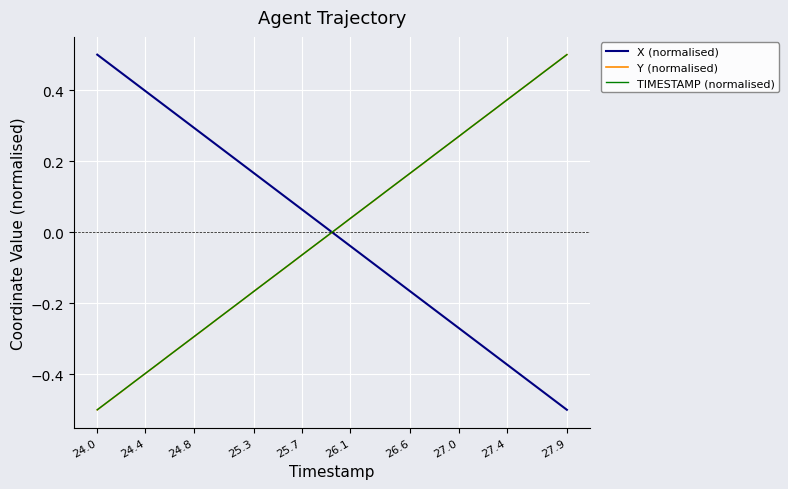

Rank the series by their average value, from lowest to highest.

Y (normalised), X (normalised), TIMESTAMP (normalised)